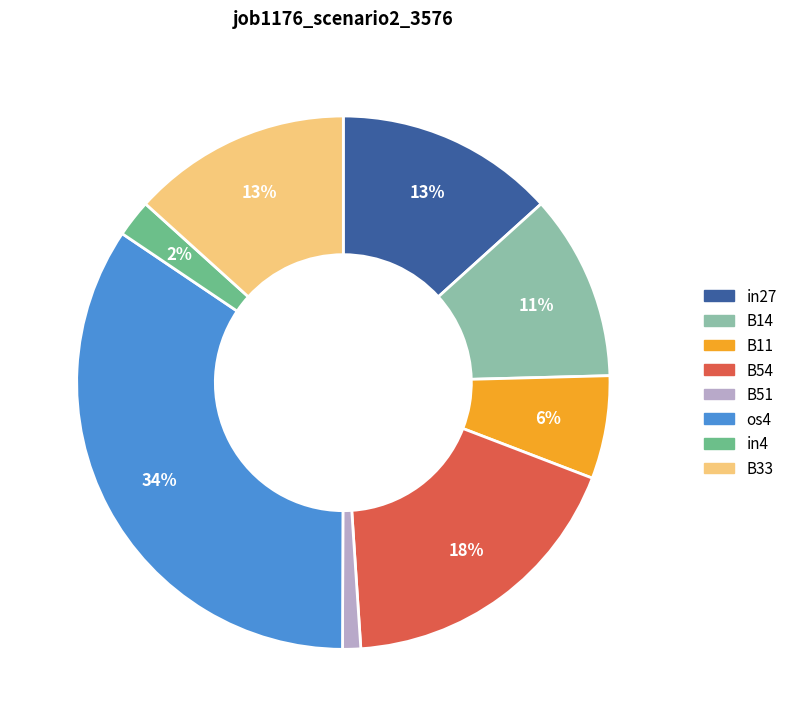

The in4 slice represents 2% of the pie. True or false?

True